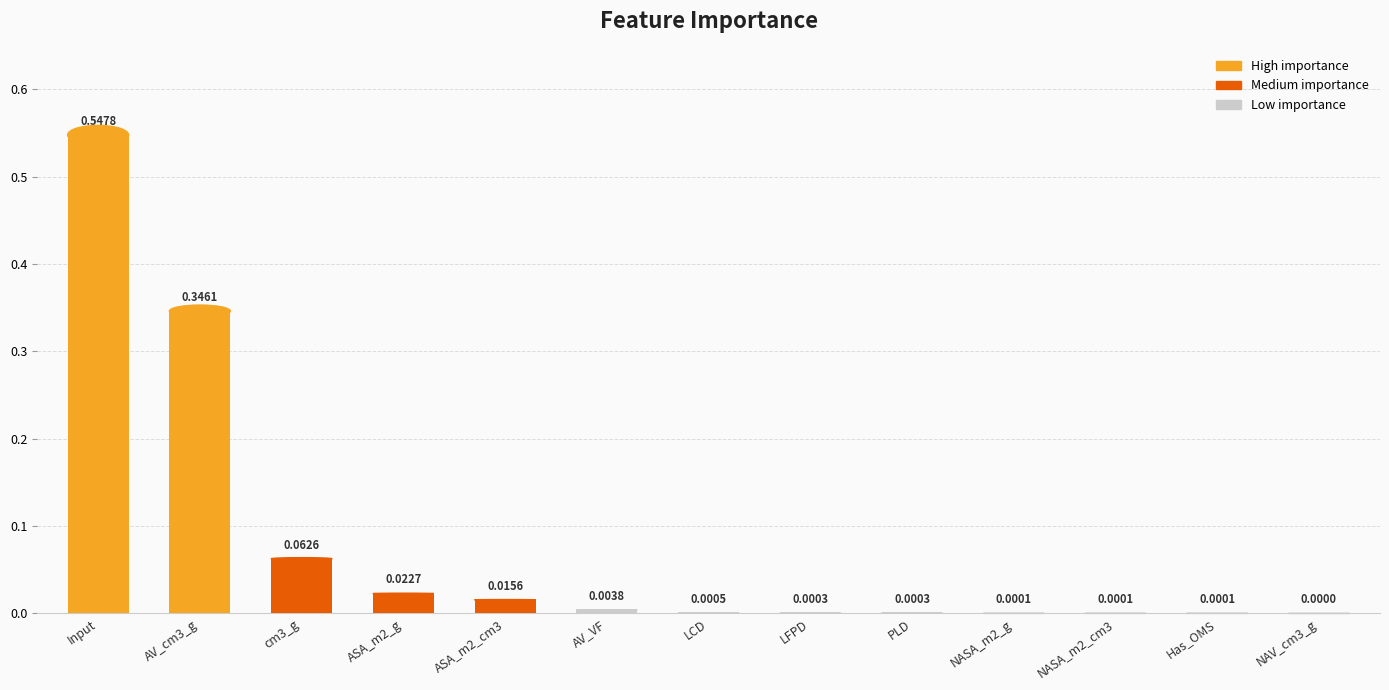

Reading left to right, list all the values displayed in this chart.

0.5	0.3	0.1	0.0	0.0	0.0	0.0	0.0	0.0	0.0	0.0	0.0	0.0